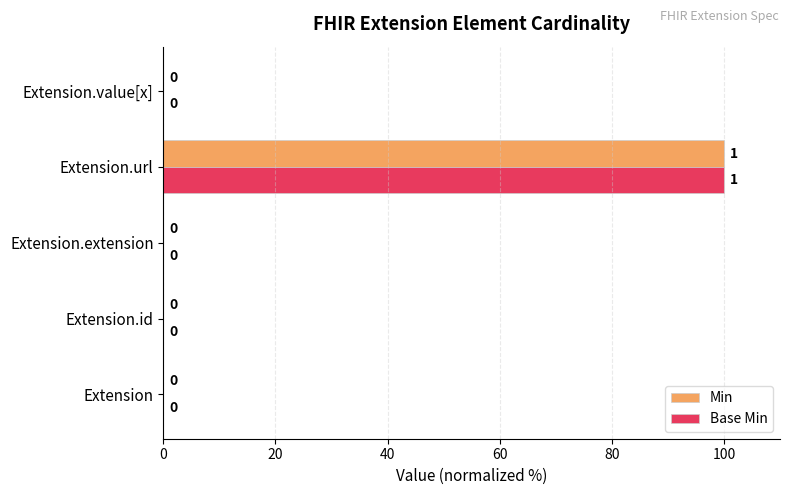

How many series are shown in this chart?

2